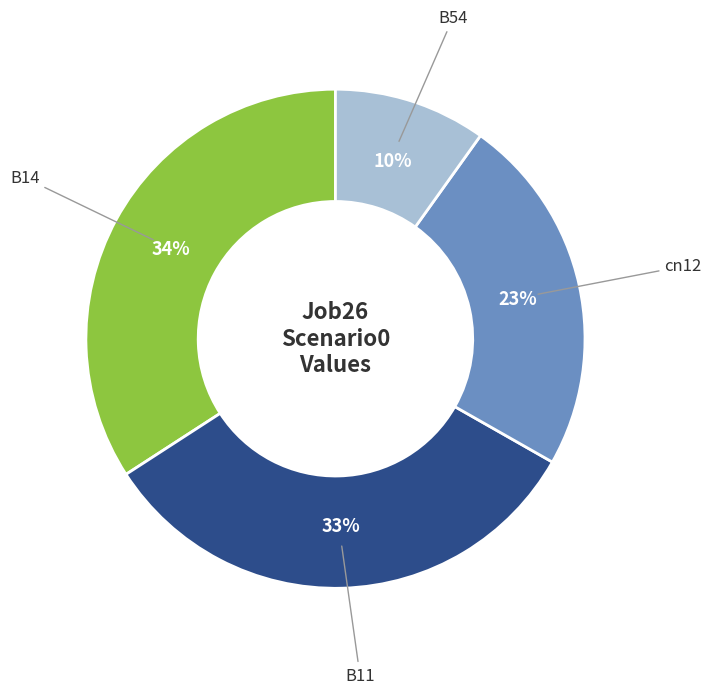

Is there a majority slice in this chart?

No